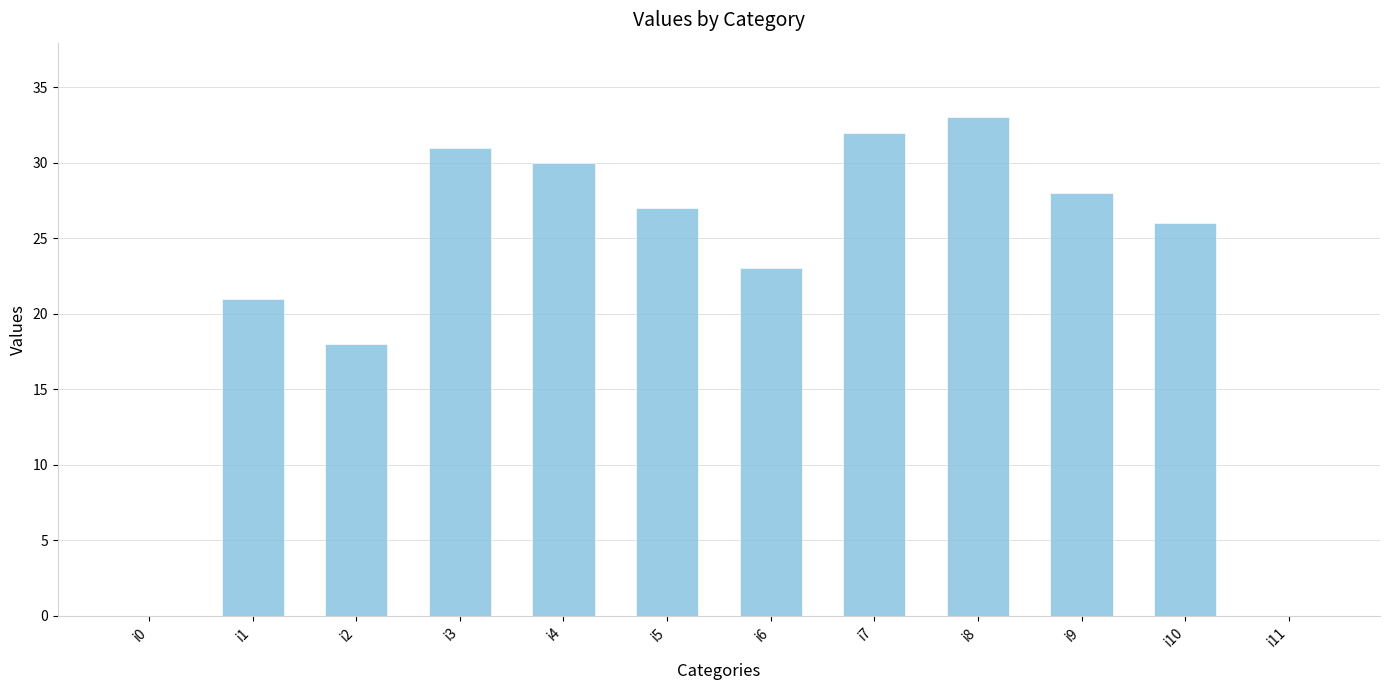

What is the average value?

22